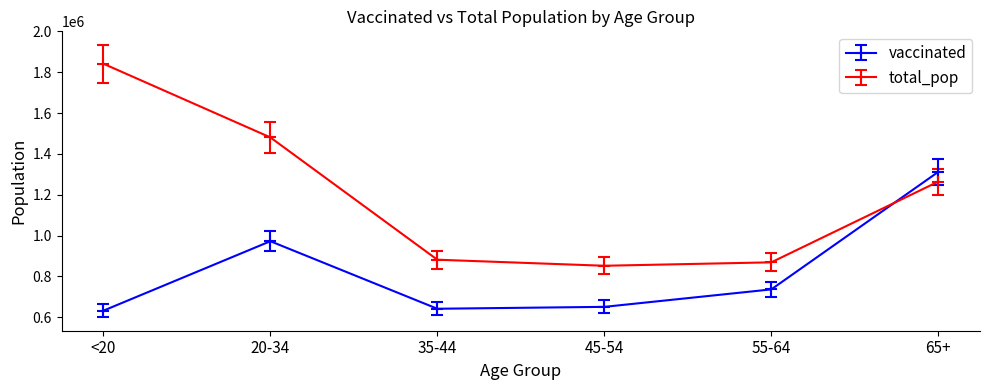

What is the total value across all series at 45-54?

1502208